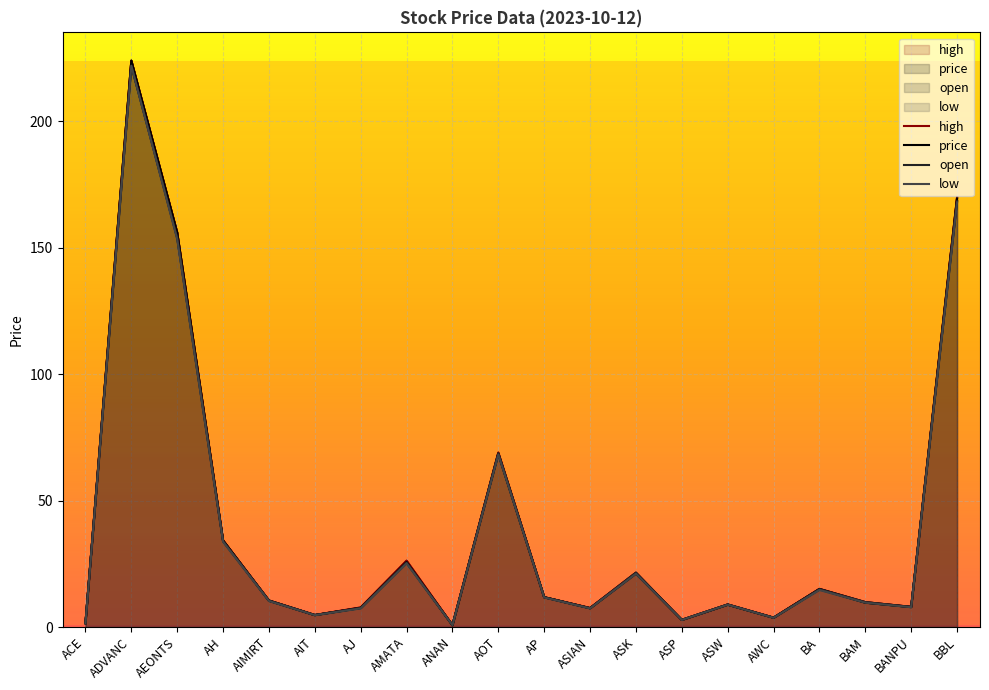

Reading left to right, extract all data points from this chart.

price: ACE=1.5	ADVANC=224.0	AEONTS=156.0	AH=34.2	AIMIRT=10.4	AIT=4.7	AJ=7.6	AMATA=25.8	ANAN=0.8	AOT=68.5	AP=11.8	ASIAN=7.5	ASK=21.2	ASP=2.8	ASW=8.8	AWC=3.7	BA=15.0	BAM=9.7	BANPU=7.9	BBL=169.5
high: ACE=1.6	ADVANC=224.0	AEONTS=156.0	AH=34.2	AIMIRT=10.5	AIT=4.8	AJ=7.8	AMATA=26.2	ANAN=0.8	AOT=69.0	AP=11.8	ASIAN=7.5	ASK=21.5	ASP=2.8	ASW=8.9	AWC=3.7	BA=15.1	BAM=9.8	BANPU=8.0	BBL=170.0
low: ACE=1.5	ADVANC=222.0	AEONTS=153.5	AH=33.8	AIMIRT=10.3	AIT=4.7	AJ=7.4	AMATA=25.2	ANAN=0.7	AOT=68.2	AP=11.7	ASIAN=7.4	ASK=21.1	ASP=2.8	ASW=8.8	AWC=3.7	BA=14.7	BAM=9.7	BANPU=7.8	BBL=168.0
open: ACE=1.5	ADVANC=222.0	AEONTS=154.0	AH=34.0	AIMIRT=10.5	AIT=4.8	AJ=7.5	AMATA=25.5	ANAN=0.7	AOT=68.8	AP=11.8	ASIAN=7.5	ASK=21.5	ASP=2.8	ASW=8.9	AWC=3.7	BA=15.0	BAM=9.8	BANPU=8.0	BBL=168.5